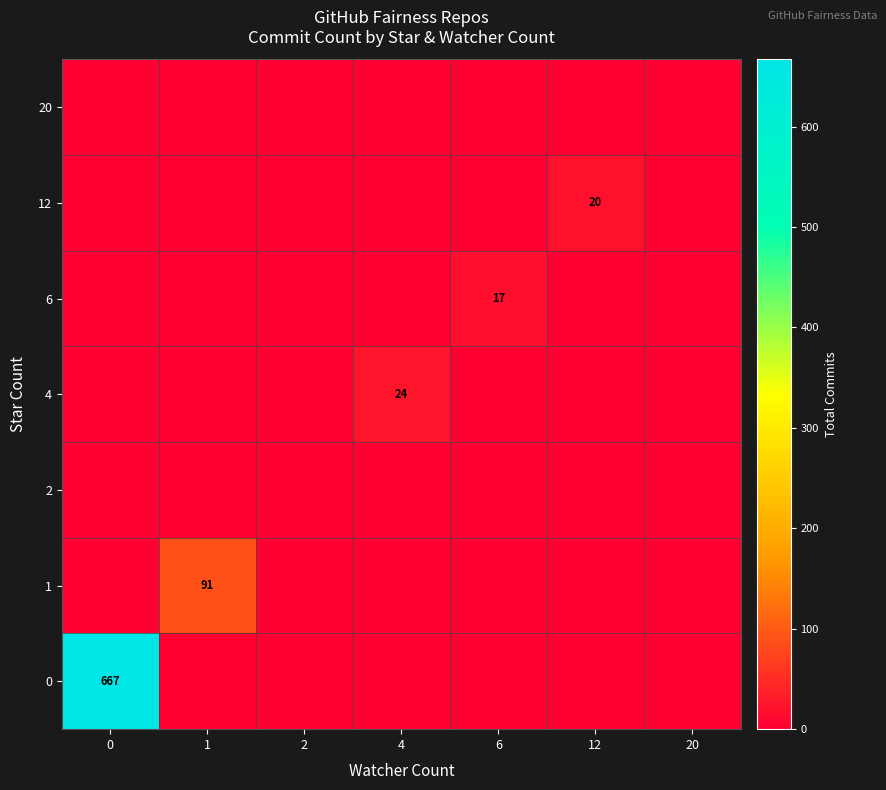

How many positive values does the 0 series have?

1